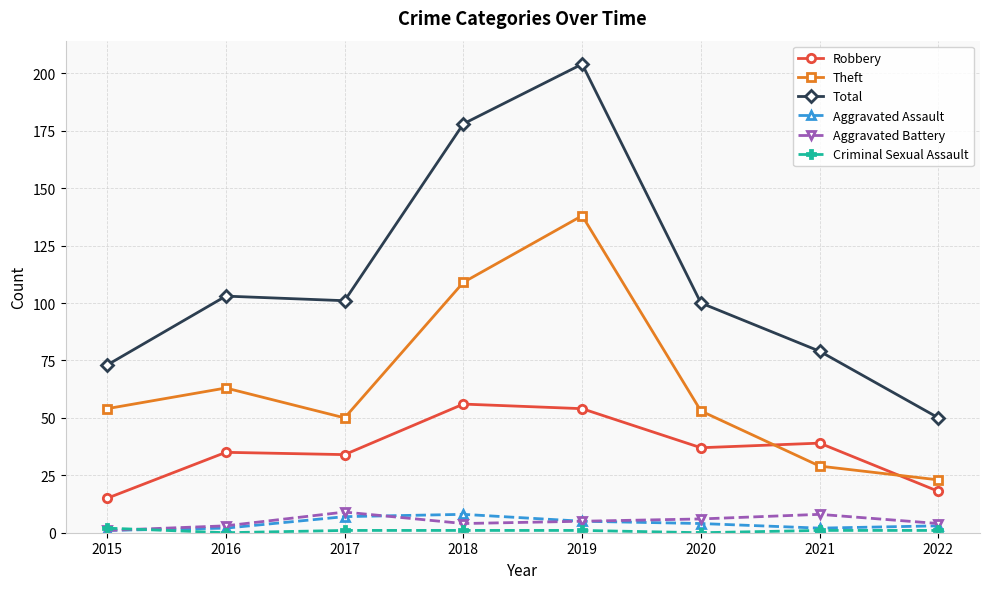

How many interior local peaks does the Theft series have?

2